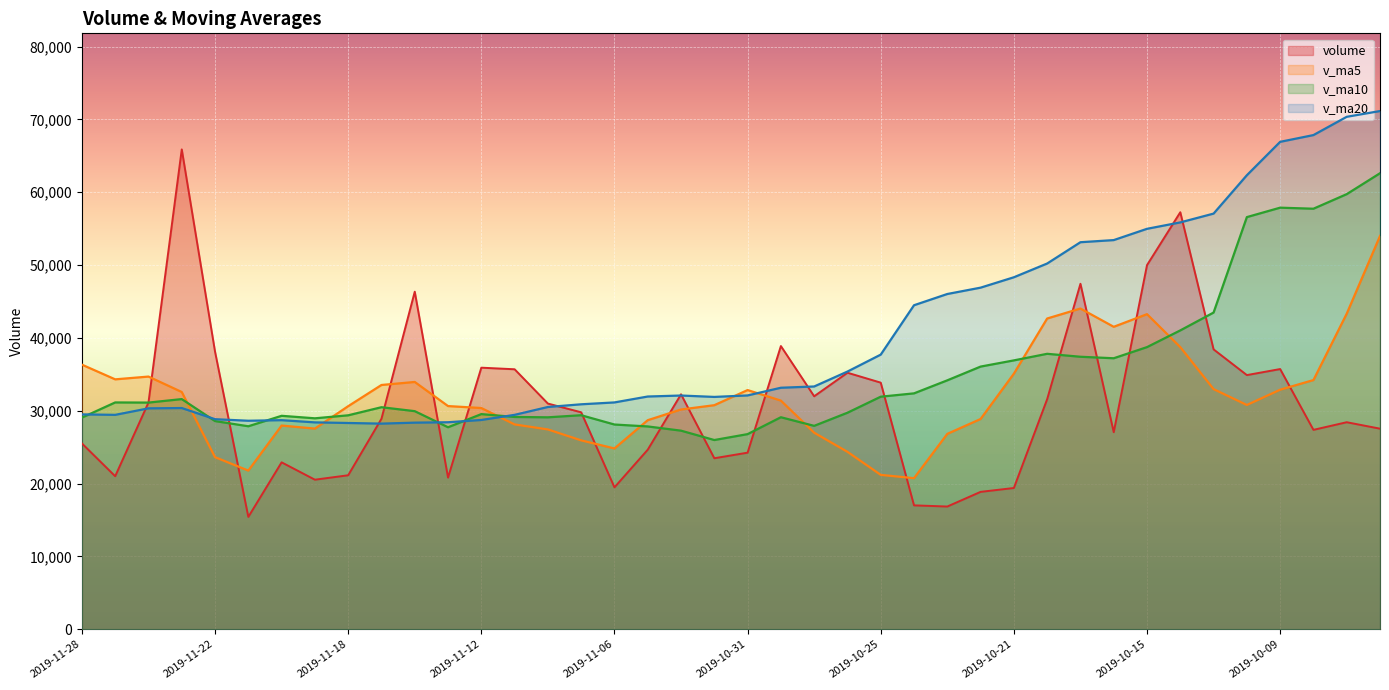

How many lines are shown in the chart?

4